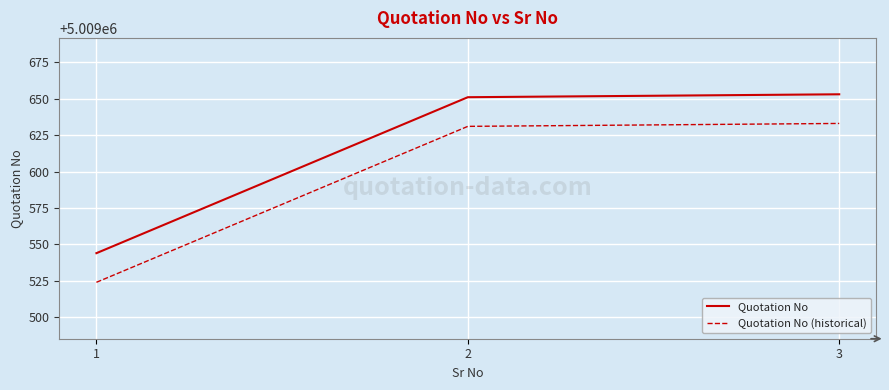

What is the maximum value shown in the chart?

5009653